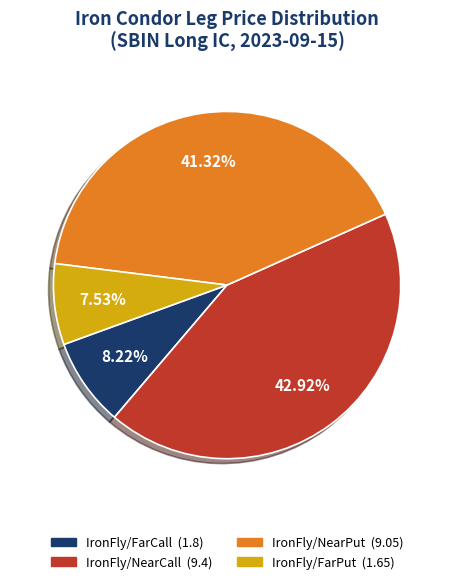

Between IronFly/NearCall and IronFly/FarCall, which is larger?

IronFly/NearCall